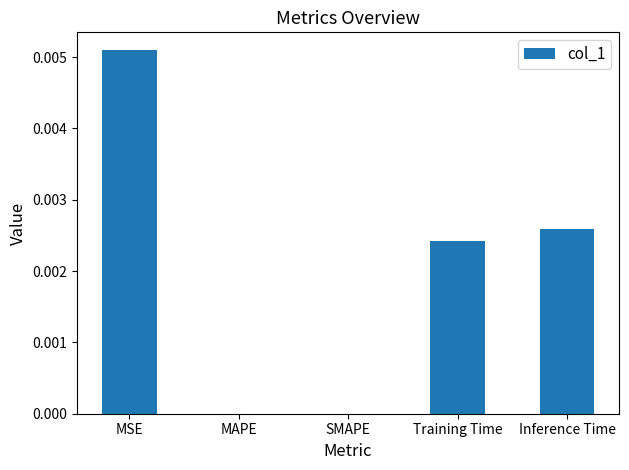

The value at SMAPE is 0.0. True or false?

True